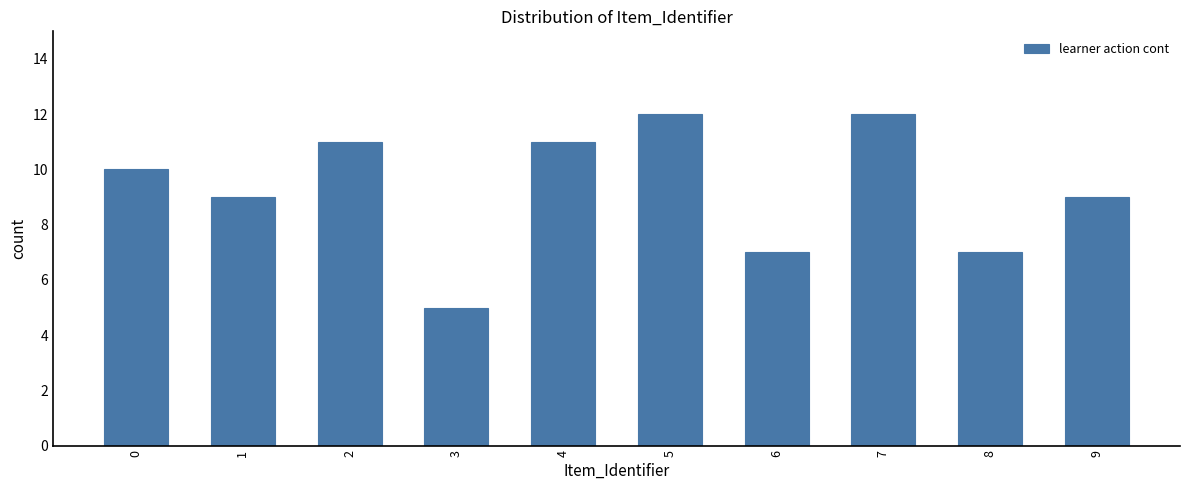

Approximately how many times larger is the value at 0 compared to 9?

1.1